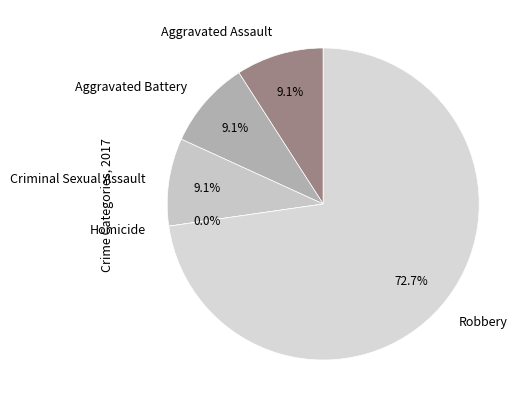

Which has a higher value, Criminal Sexual Assault or Robbery?

Robbery